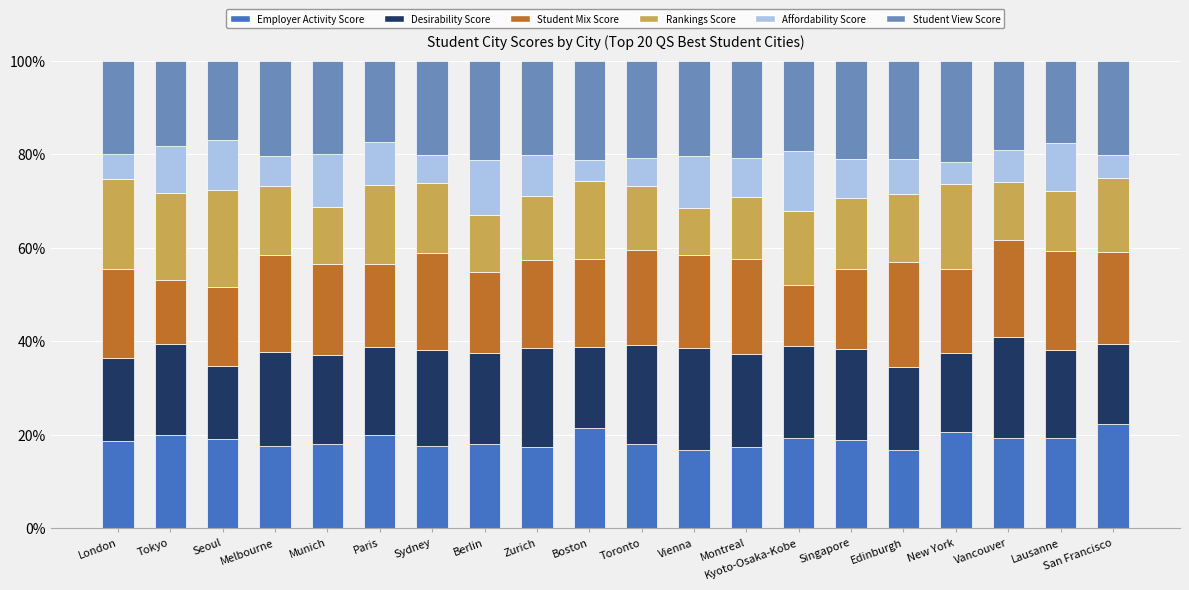

What is the lowest value of the Employer Activity Score series?

16.7